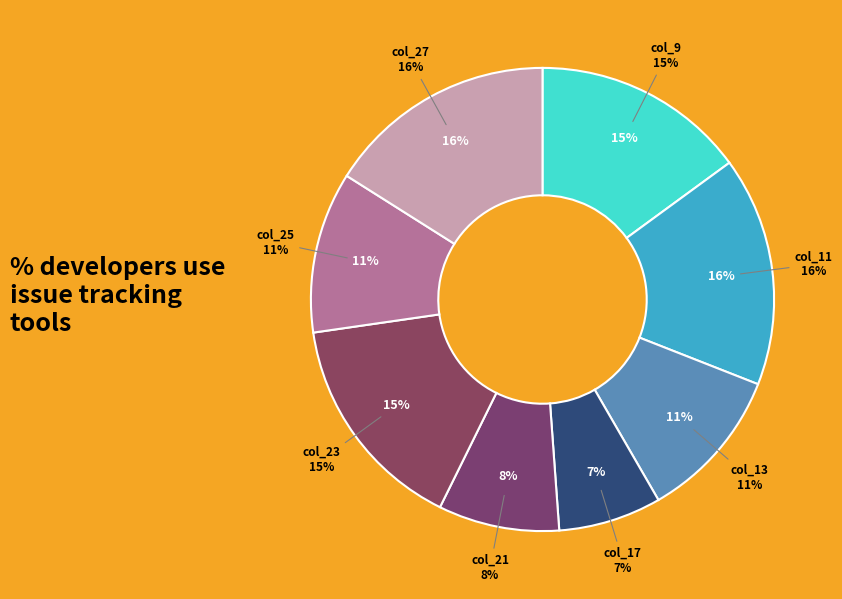

What is the largest slice in the pie chart?

col_27